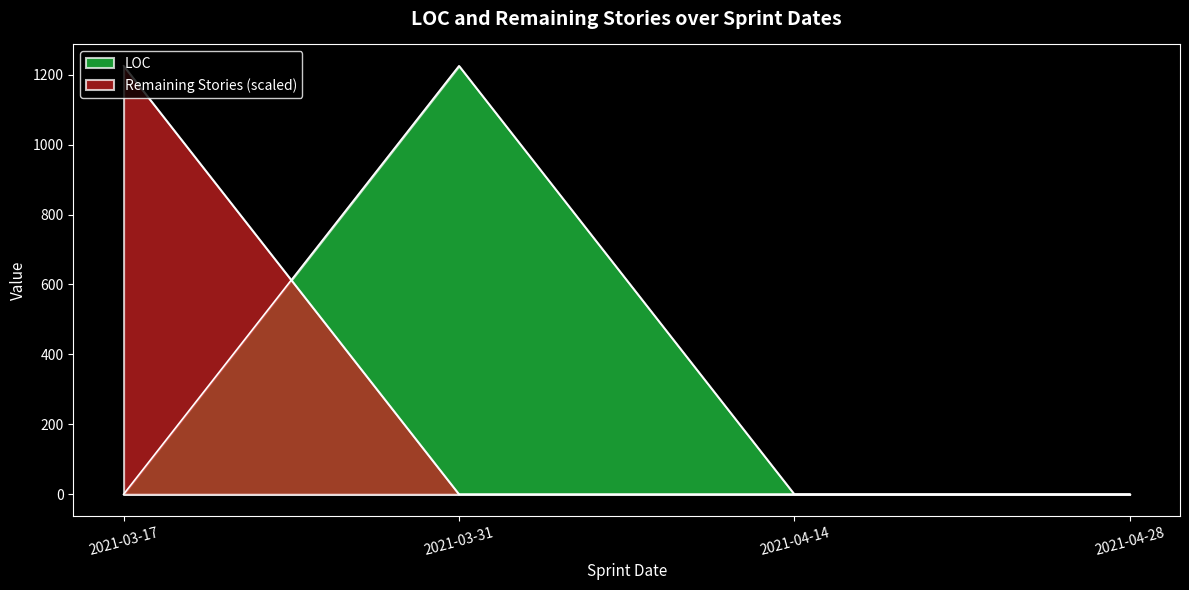

After their last crossing, which series has the higher values: Remaining Stories or LOC?

LOC